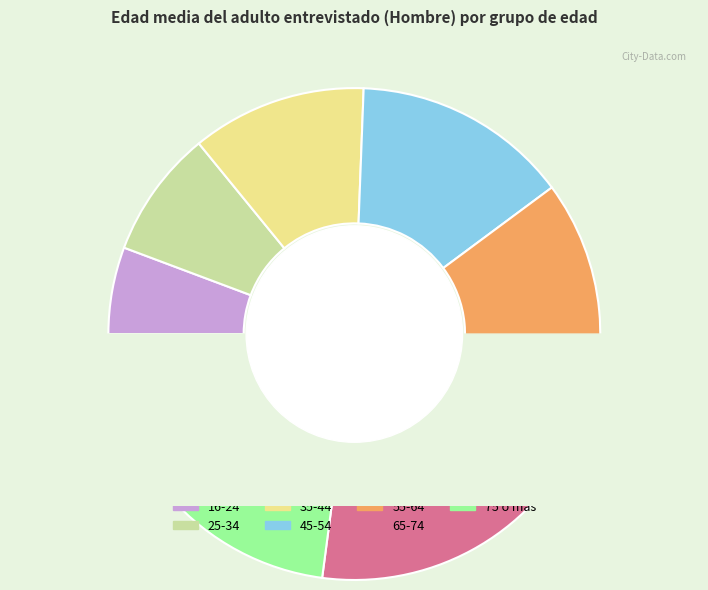

How many segments does this pie chart have?

7